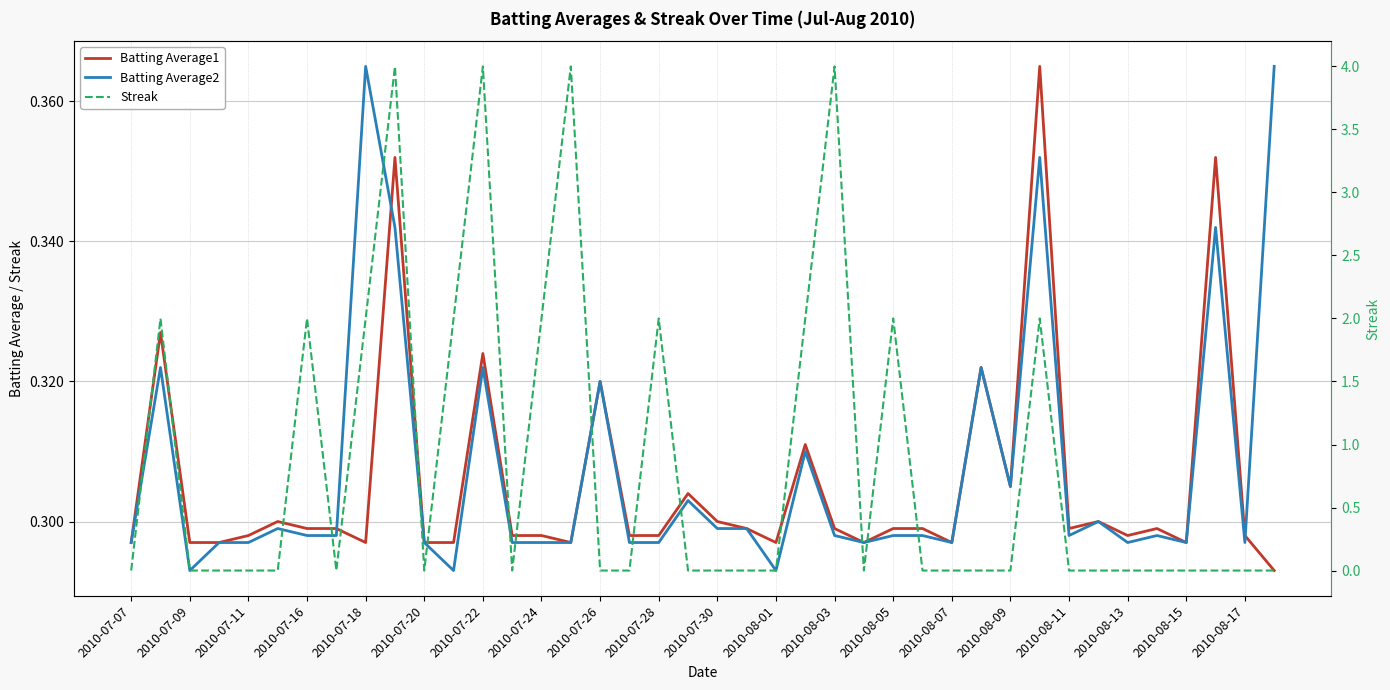

What is the value of the Batting Average1 point at the 15th from the left?

0.3